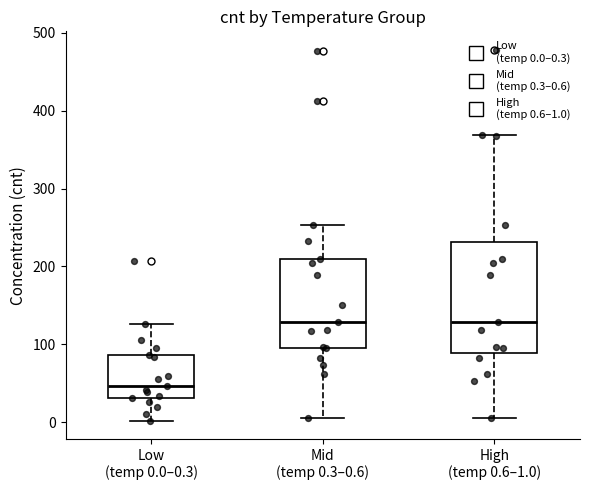

Reading left to right, read every box against the y-axis: the position of its median line, the range the box covers, and the ends of its whiskers. The values are not printed on the chart, so give them approximately, as read against the axis.

Low (temp 0.0–0.3): median 50, box 30 to 90, whiskers 0 to 130
Mid (temp 0.3–0.6): median 130, box 100 to 210, whiskers 10 to 250
High (temp 0.6–1.0): median 130, box 90 to 230, whiskers 10 to 370